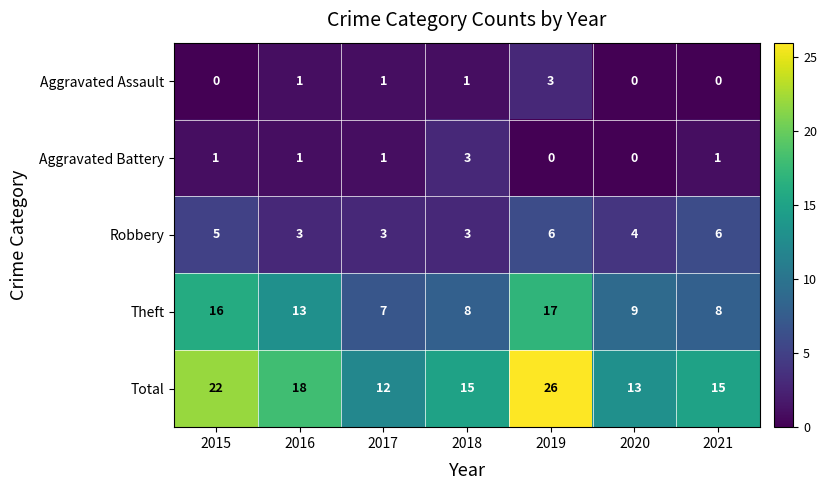

Is it true that Theft equals 8 at 2018?

True